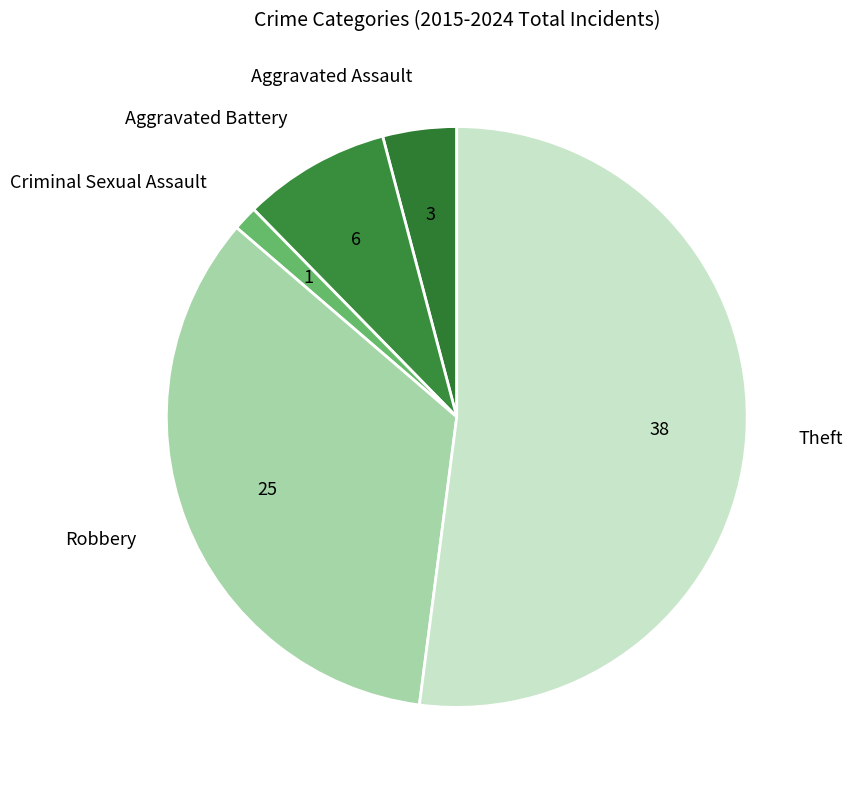

Is there any slice that represents more than half of the pie?

Yes